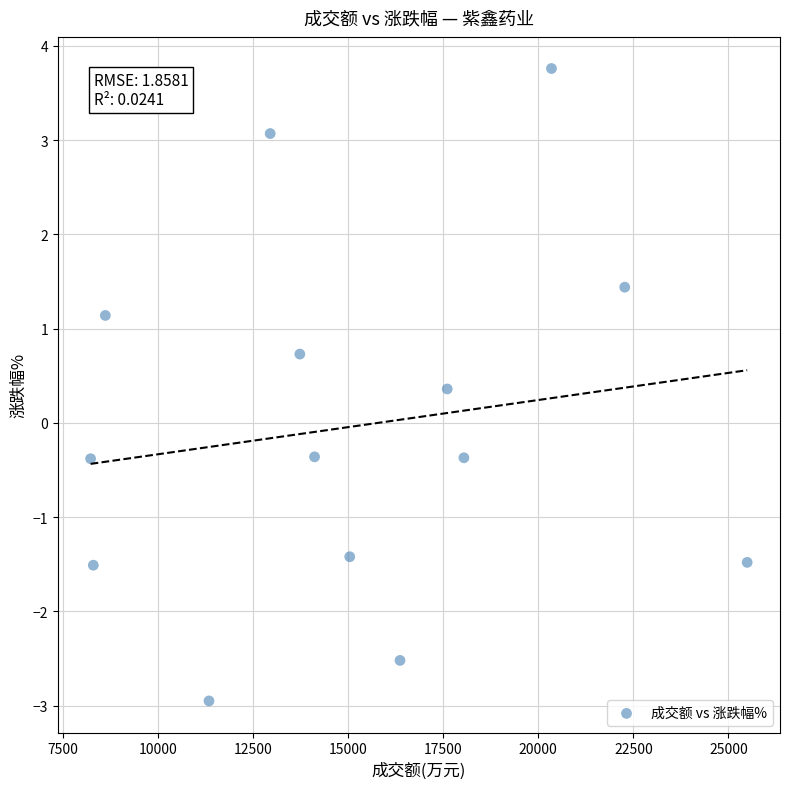

What is the range of Y values (max minus min)?

6.7